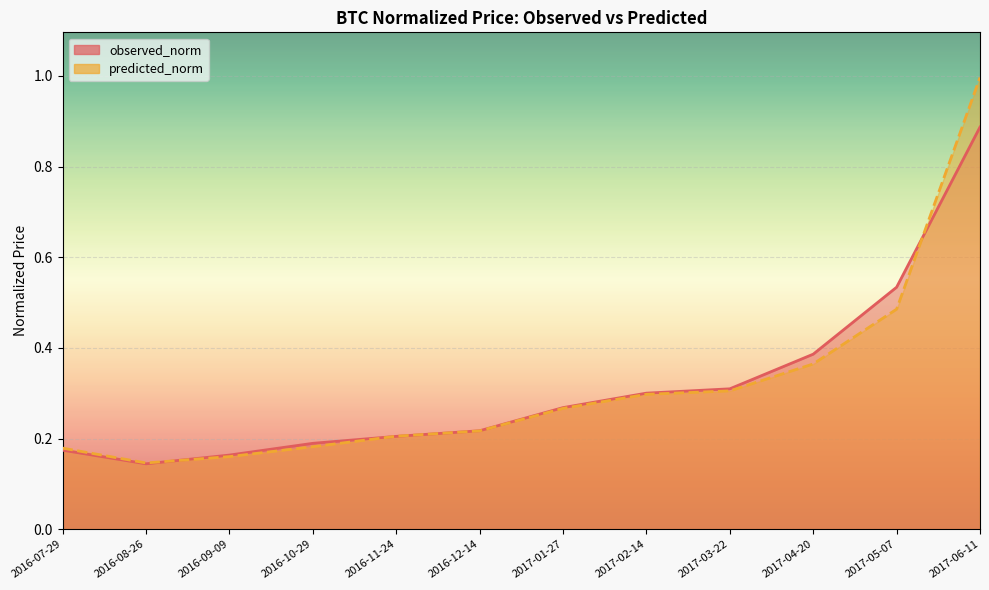

Is it true that observed_norm equals 0.3 at 2016-10-29?

False